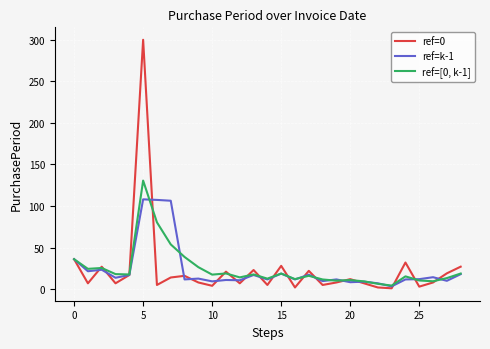

List the series in order of their peak value, lowest first.

ref=k-1, ref=[0, k-1], ref=0